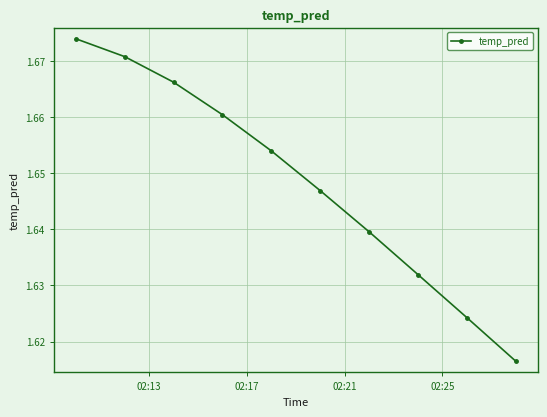

Does the chart have visible grid lines?

Yes